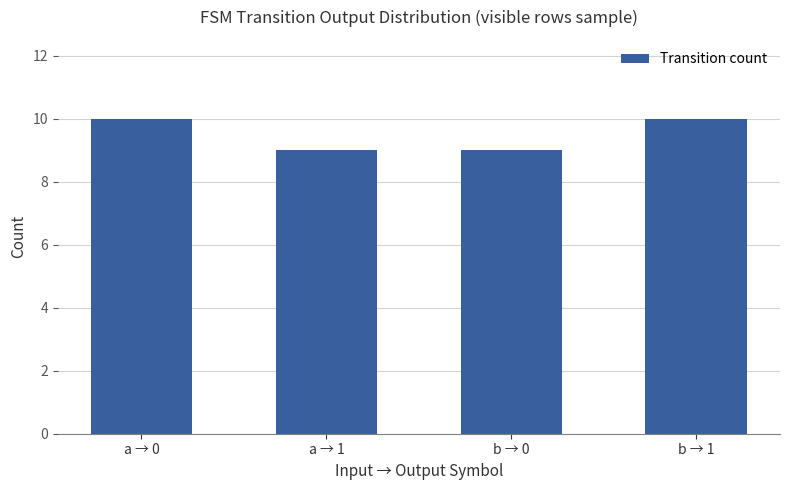

How many values are between 9 and 10?

4